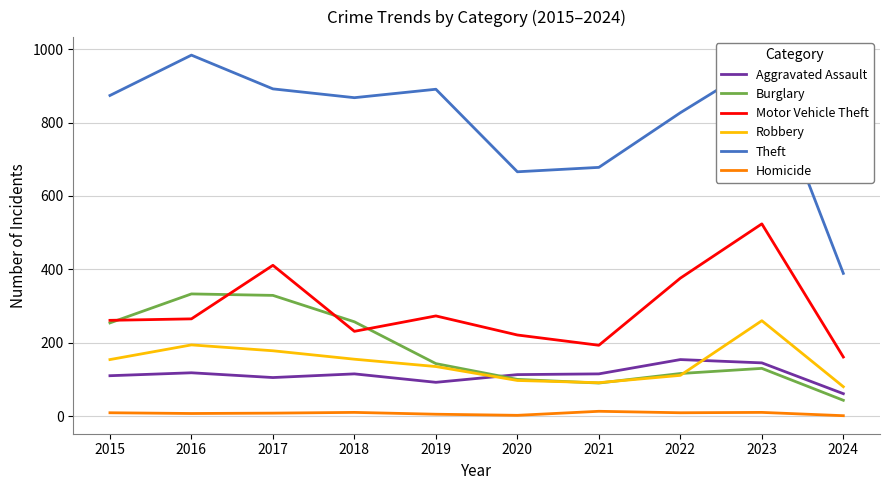

Is the value of Aggravated Assault at 2016 greater than the value of Burglary at 2020?

Yes